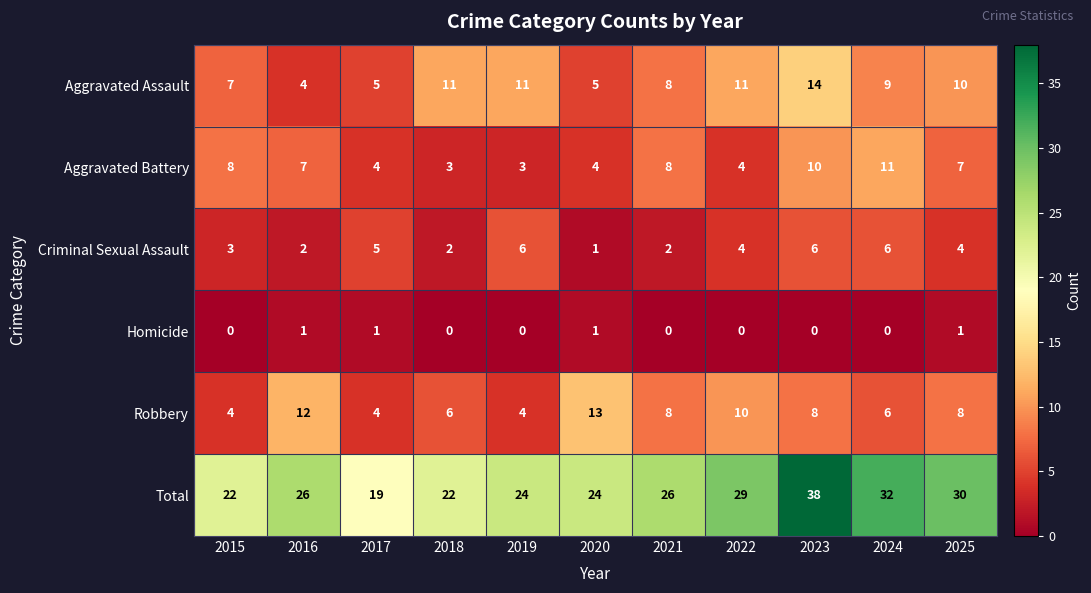

What is the difference between the maximum and minimum values in the Aggravated Assault series?

10